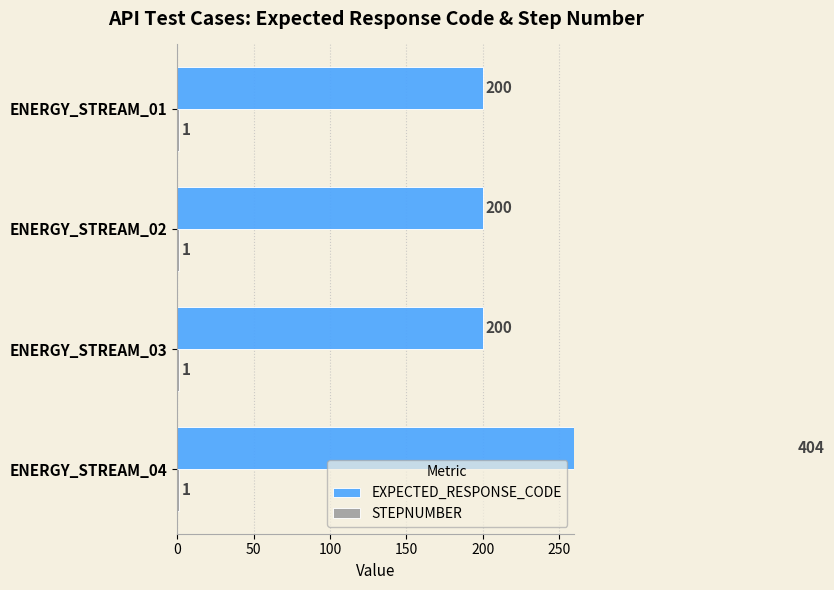

How many bars are there in each group?

2